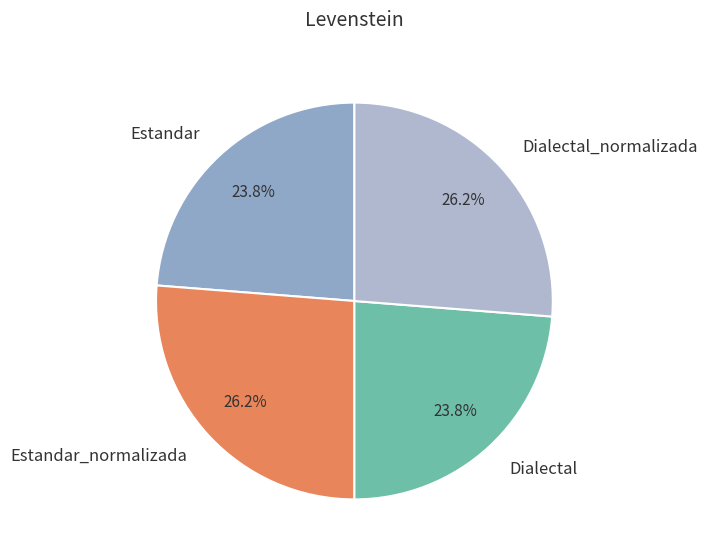

Combined, what portion of the pie is Dialectal and Dialectal_normalizada?

50.0%